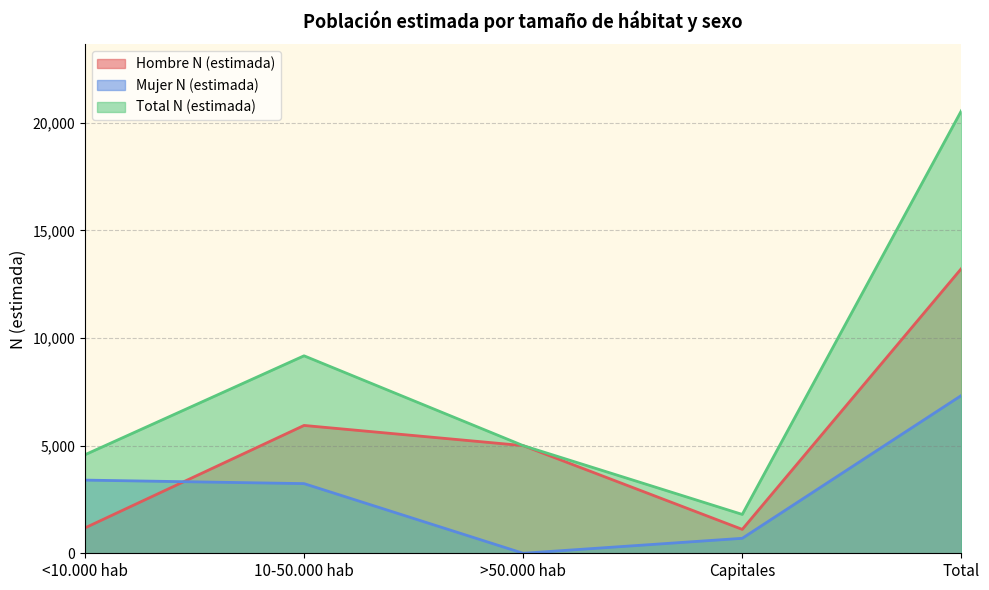

What is the spread (max minus min) of values at >50.000 hab?

5001